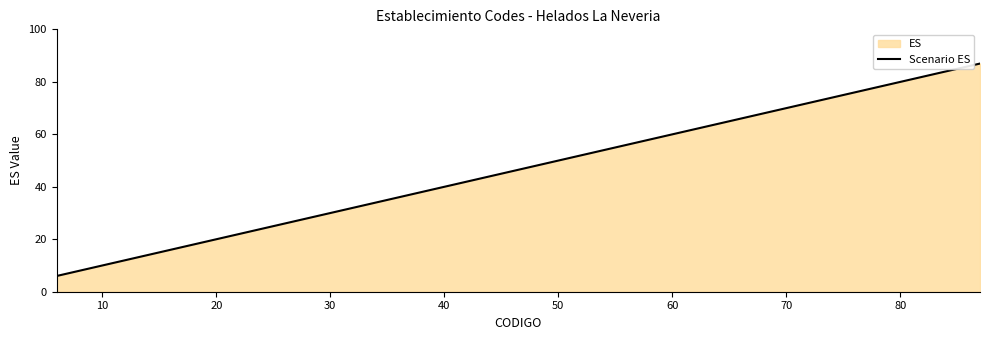

What is the difference between the maximum and minimum values?

81